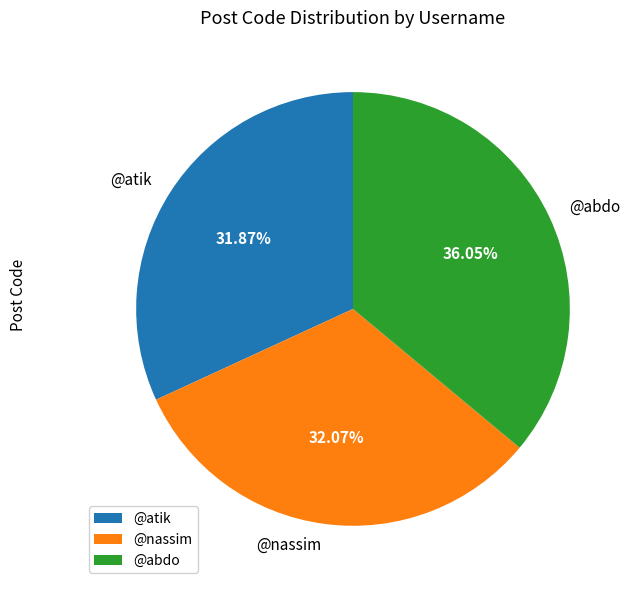

What percentage do @abdo and @nassim together represent?

68.1%